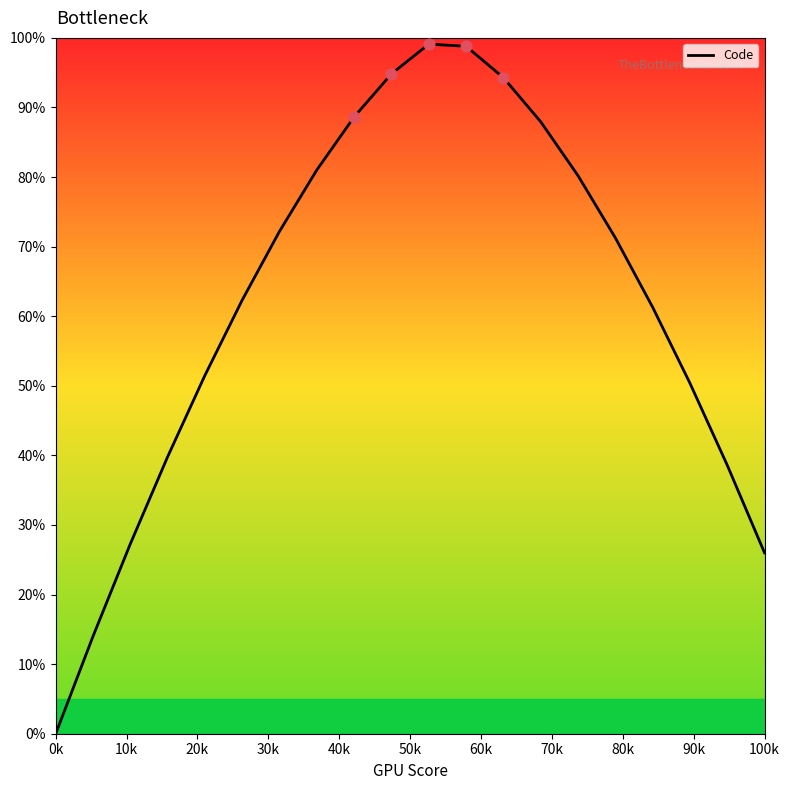

What is the difference between the maximum and minimum values?

99.1